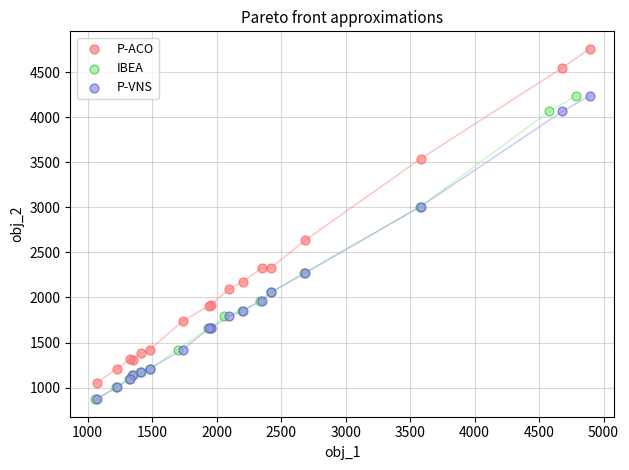

Which series has the widest spread of Y values?

P-ACO